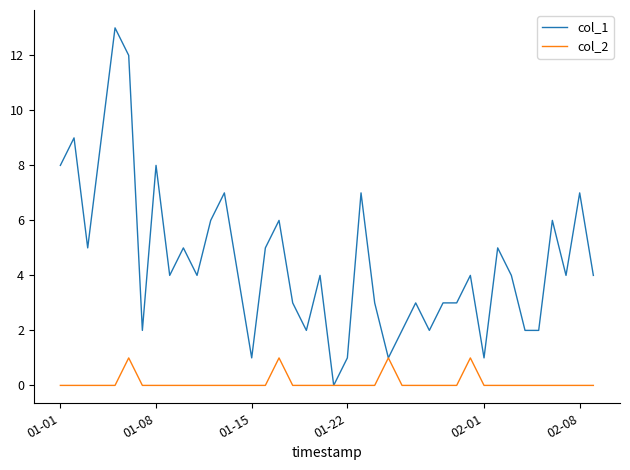

Which series has the largest range (max minus min)?

col_1